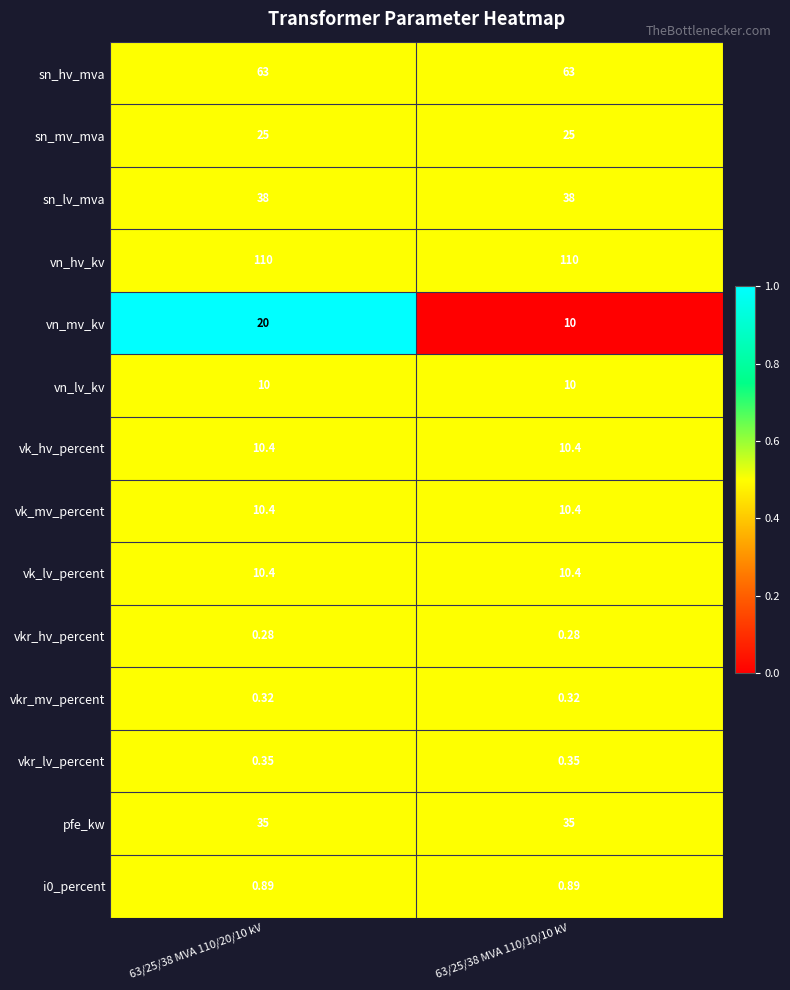

Which series has the largest range (max minus min)?

vn_mv_kv